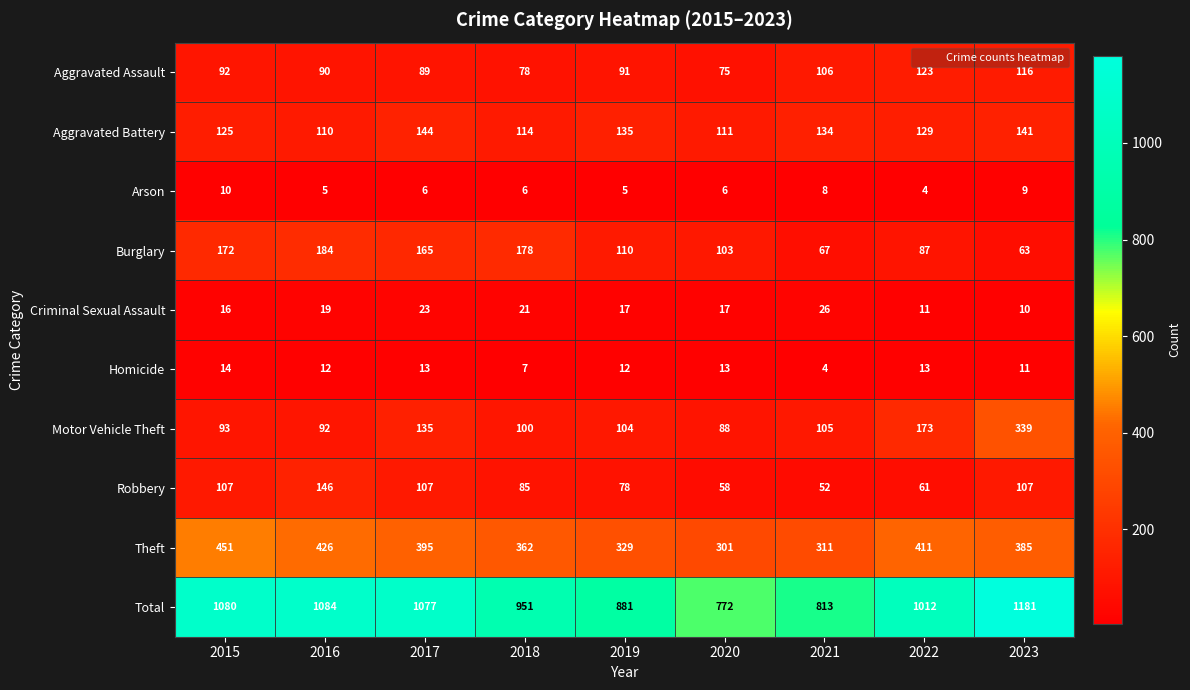

At which category is the sum across all series the highest?

2023